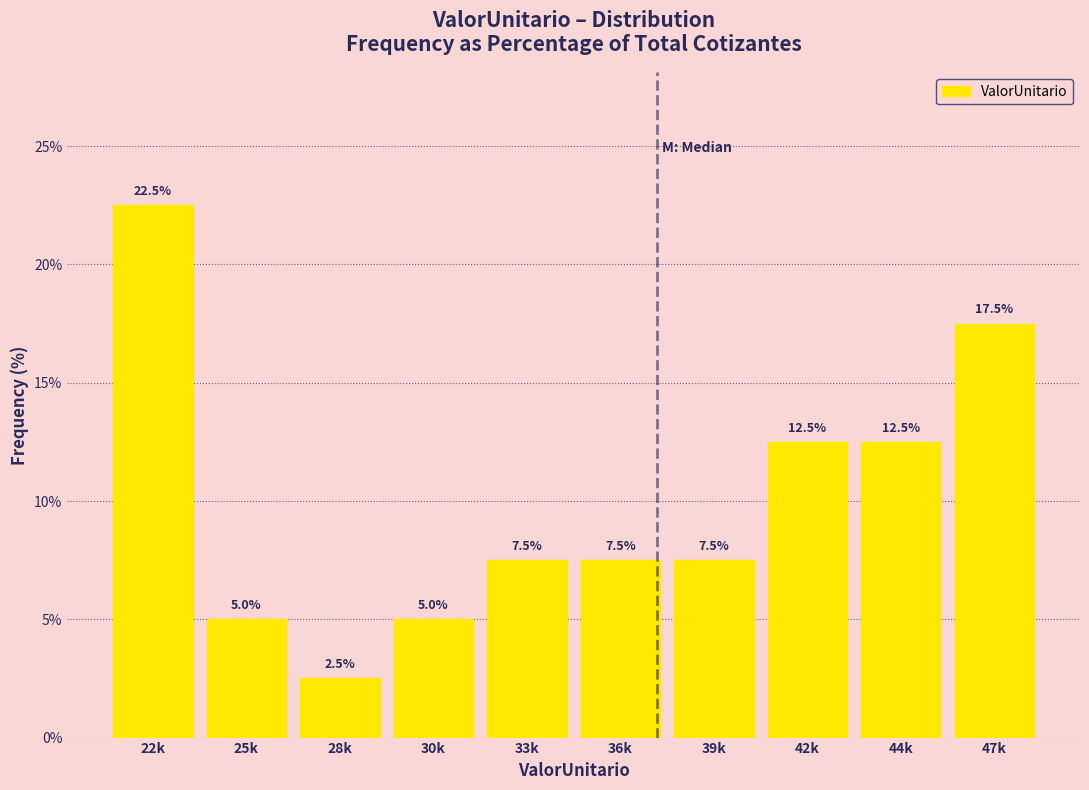

Reading right to left, list all the values displayed in this chart.

47k=17.5	44k=12.5	42k=12.5	39k=7.5	36k=7.5	33k=7.5	30k=5.0	28k=2.5	25k=5.0	22k=22.5